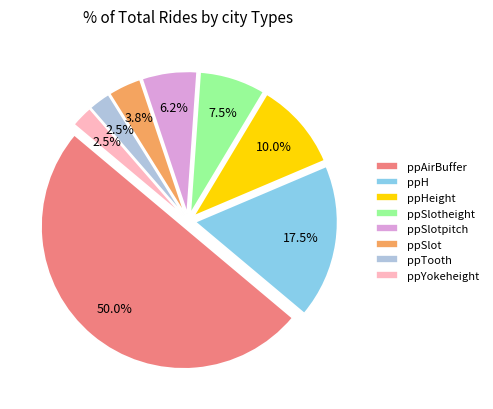

How many segments does this pie chart have?

8